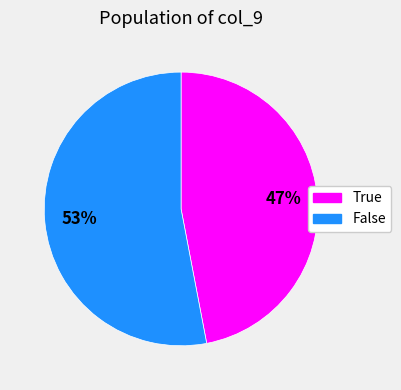

To the nearest percent, what is the average slice percentage?

50%